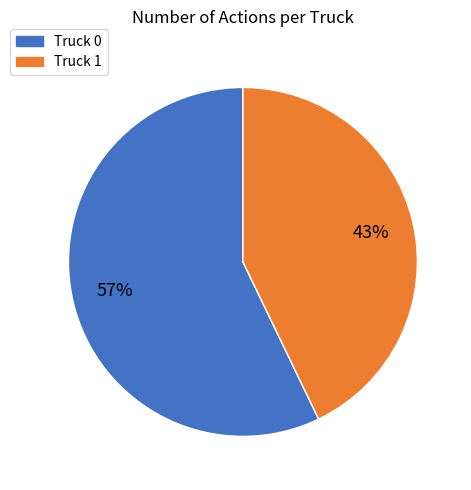

Which category has the smallest portion of the pie?

Truck 1